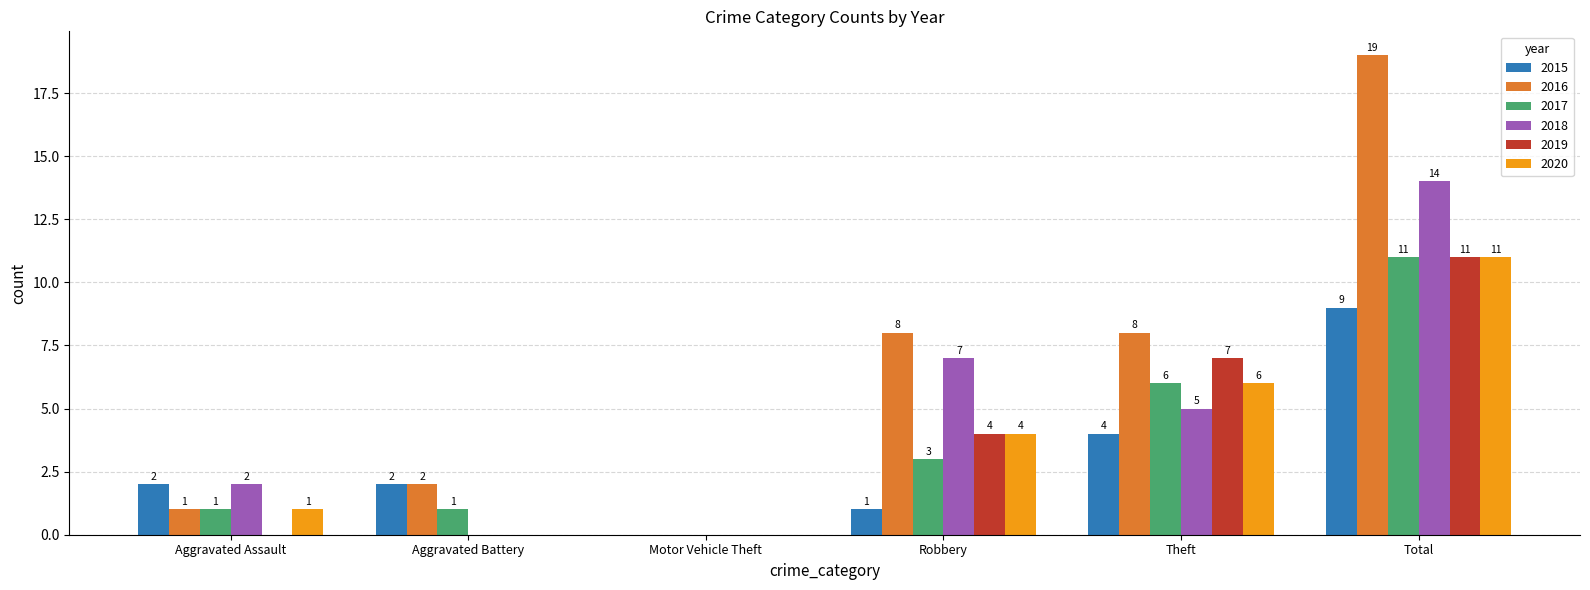

Reading left to right, transcribe all the data shown in this chart.

2015: 2	2	0	1	4	9
2016: 1	2	0	8	8	19
2017: 1	1	0	3	6	11
2018: 2	0	0	7	5	14
2019: 0	0	0	4	7	11
2020: 1	0	0	4	6	11